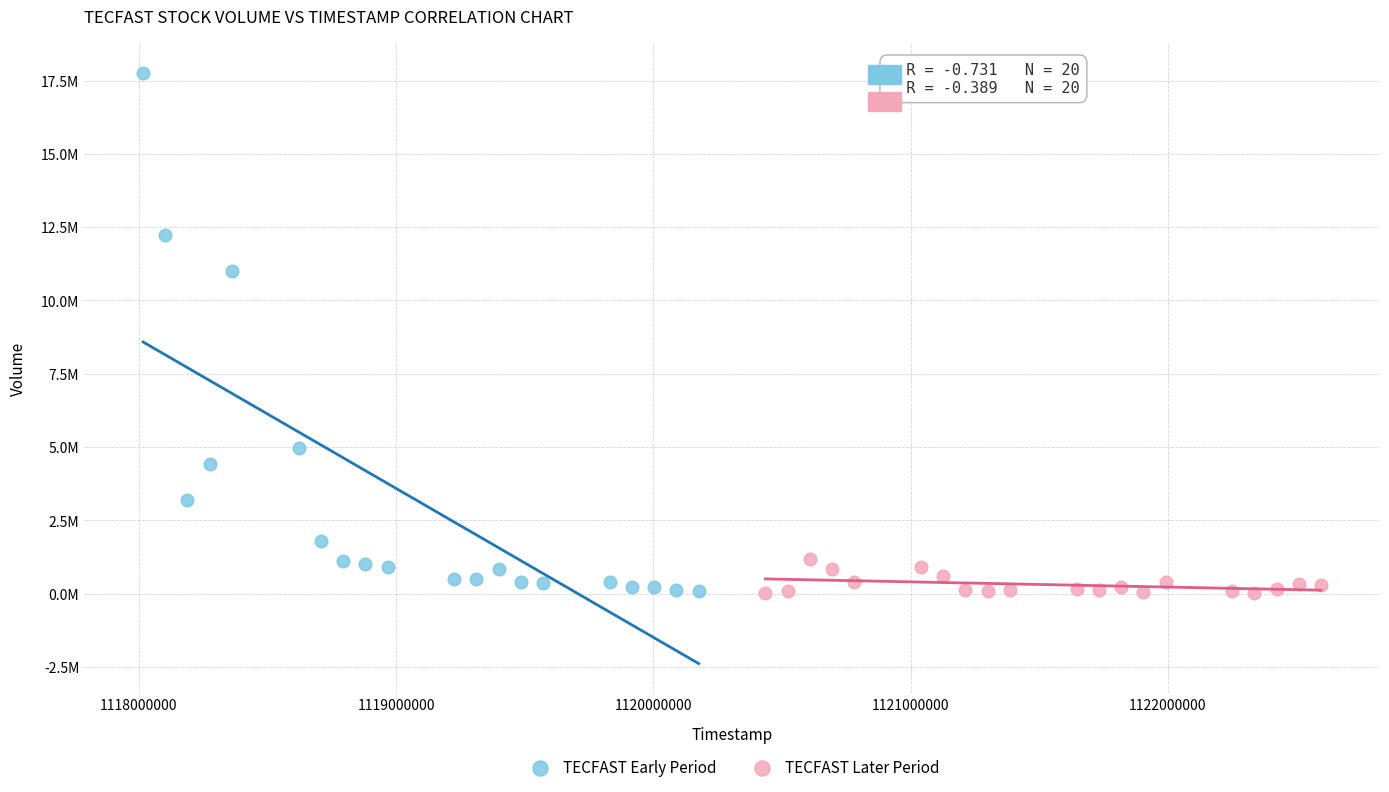

What are all the series names shown in the legend?

TECFAST Early Period, TECFAST Later Period